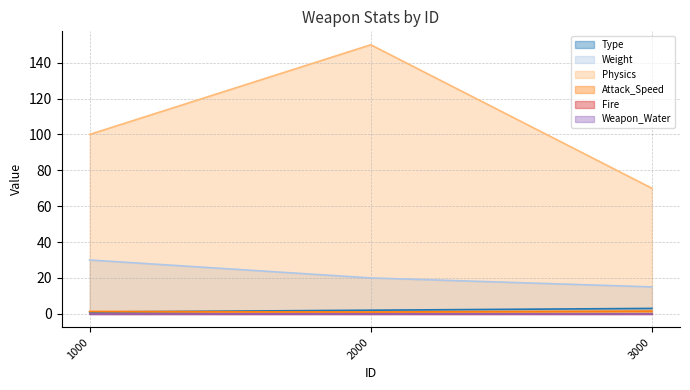

Which category has the lowest value across all series?

1000